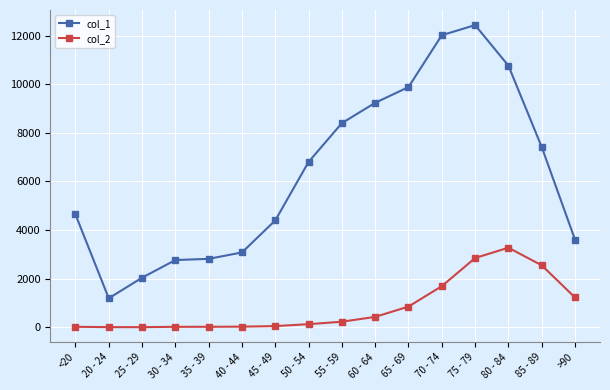

List the series in order of their overall mean, highest first.

col_1, col_2